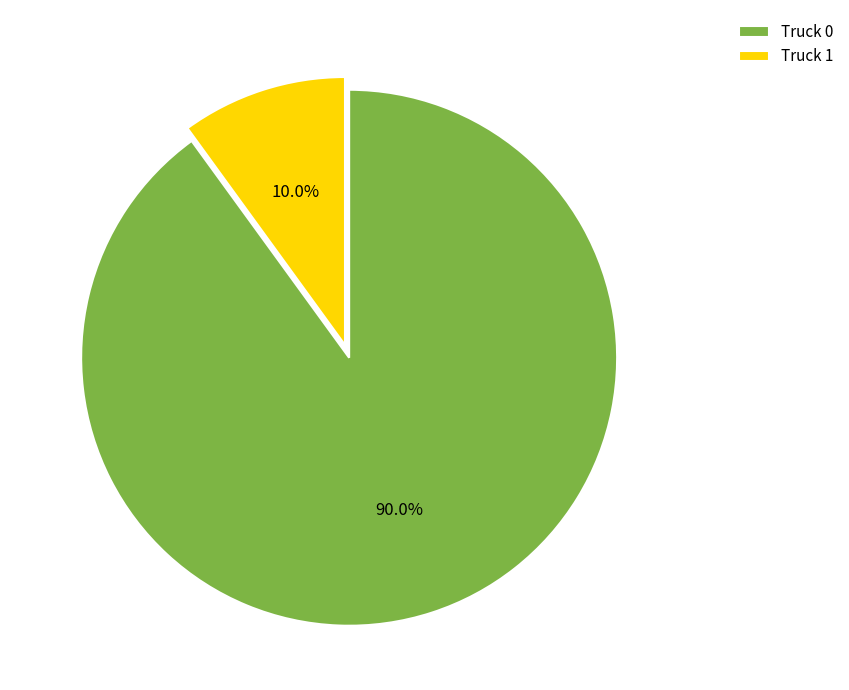

Which category has the smallest portion of the pie?

Truck 1